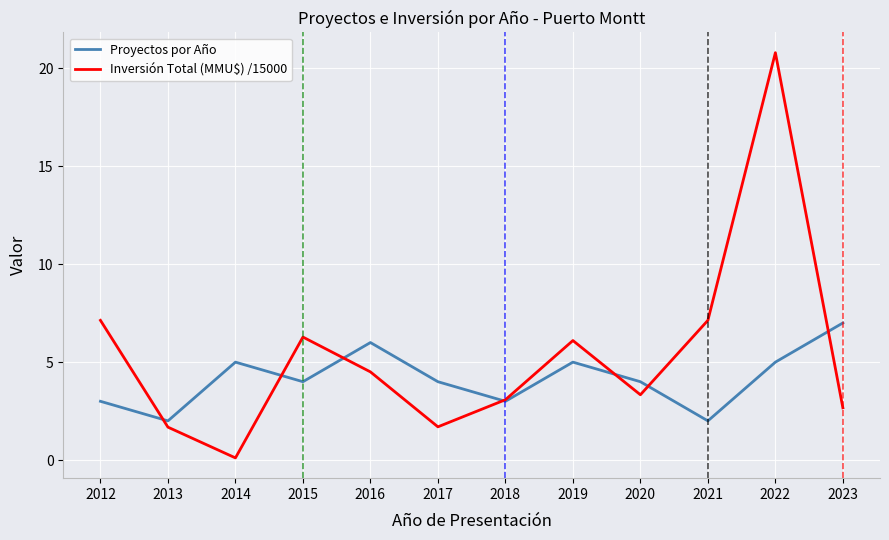

Count the Proyectos por Año values in the range 3 to 5.

8